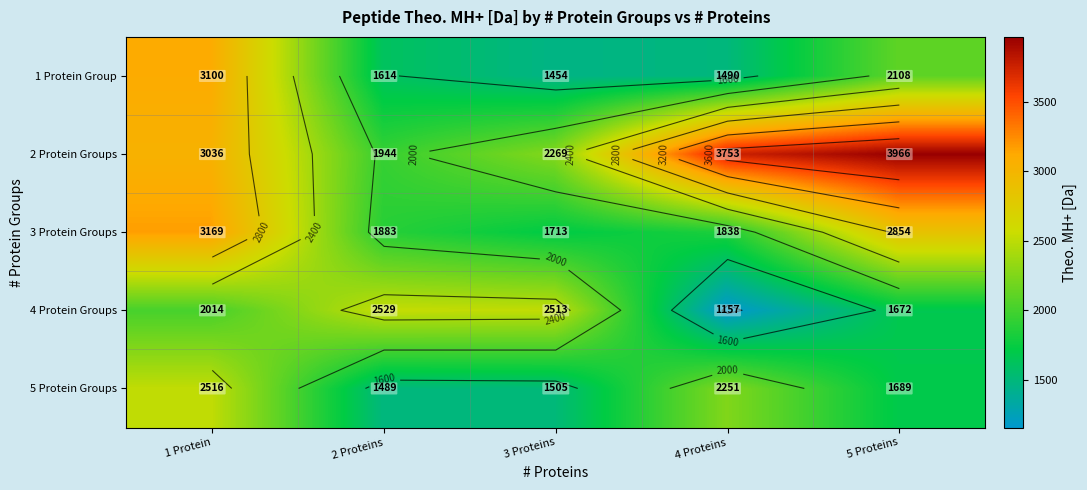

How many values in the 3 Protein Groups series are below 1882?

2